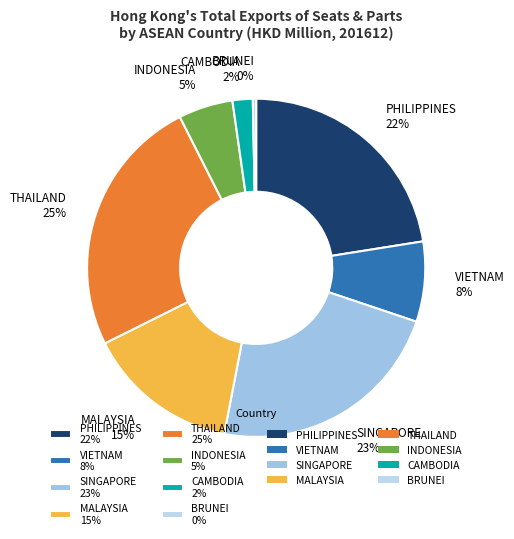

Is SINGAPORE the majority of the pie?

No